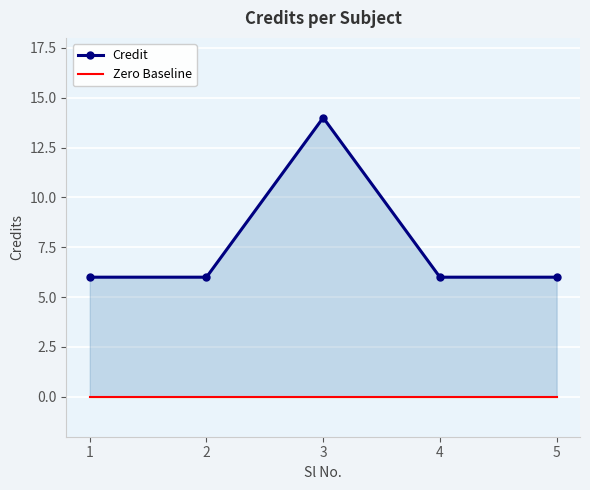

List the series in order of their overall mean, lowest first.

Zero Baseline, Credit